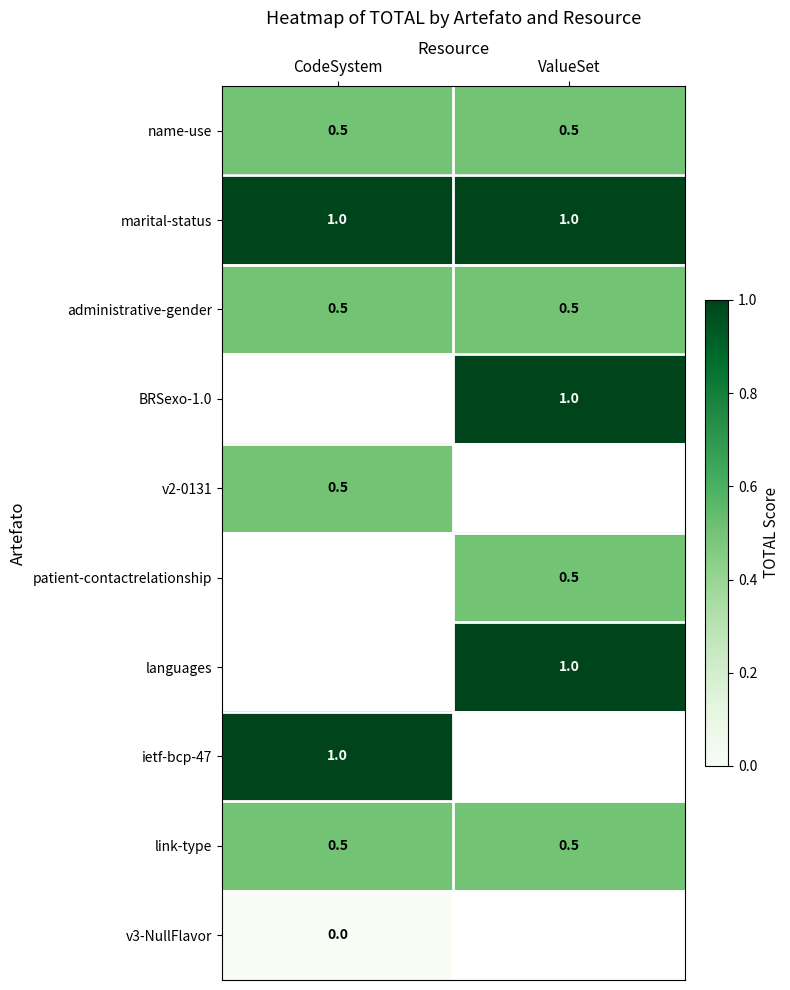

What is the approximate value of link-type at ValueSet?

0.5